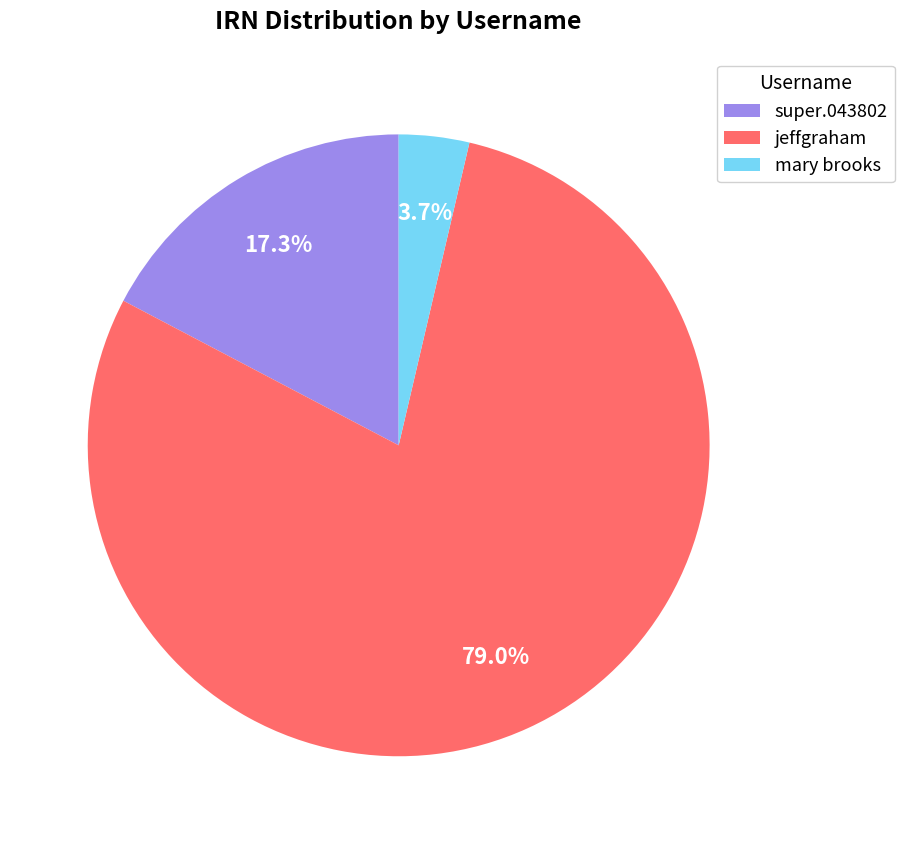

What is the total percentage of mary brooks and jeffgraham?

82.7%